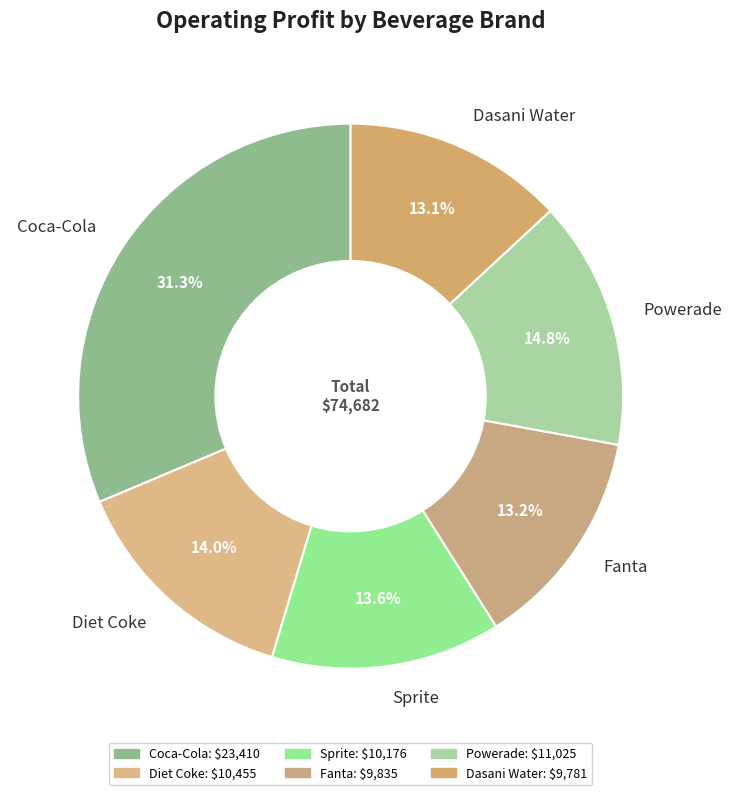

Is there any slice that represents more than half of the pie?

No